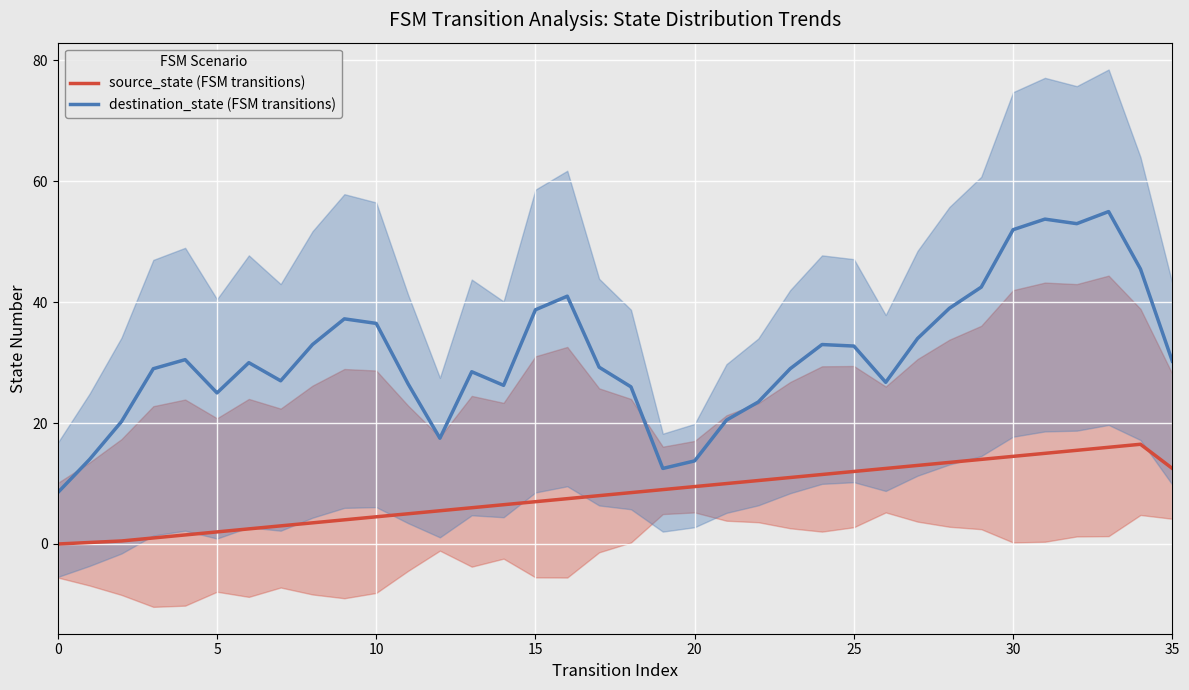

Where is source_state (FSM transitions) nearest to the value 8?

17